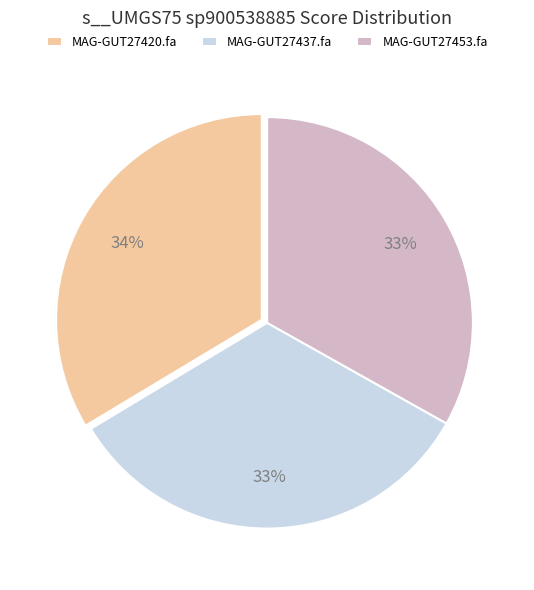

Is MAG-GUT27437.fa the majority of the pie?

No